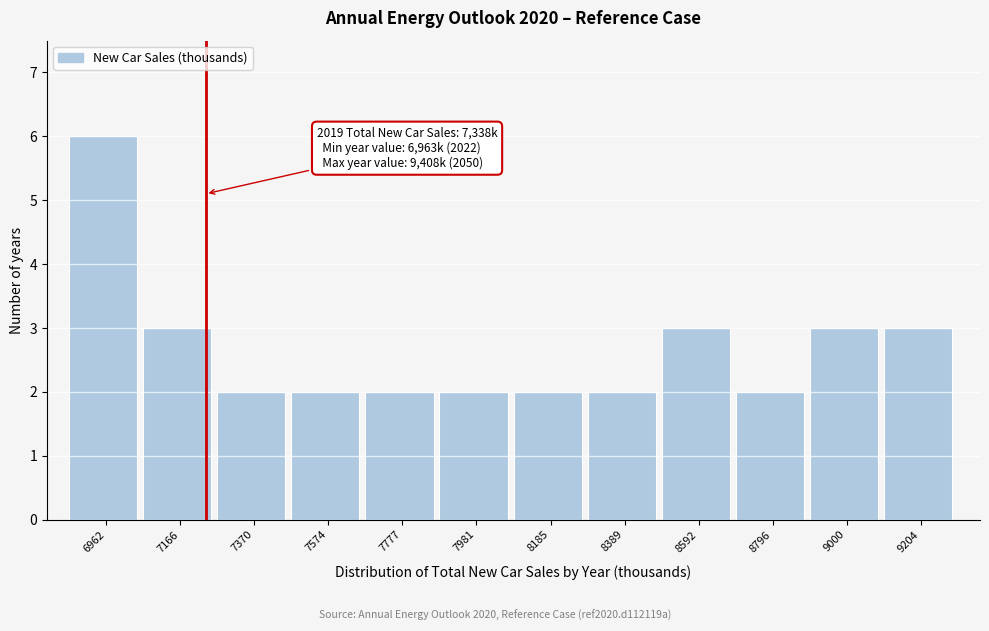

Reading left to right, extract all data points from this chart.

6	3	2	2	2	2	2	2	3	2	3	3